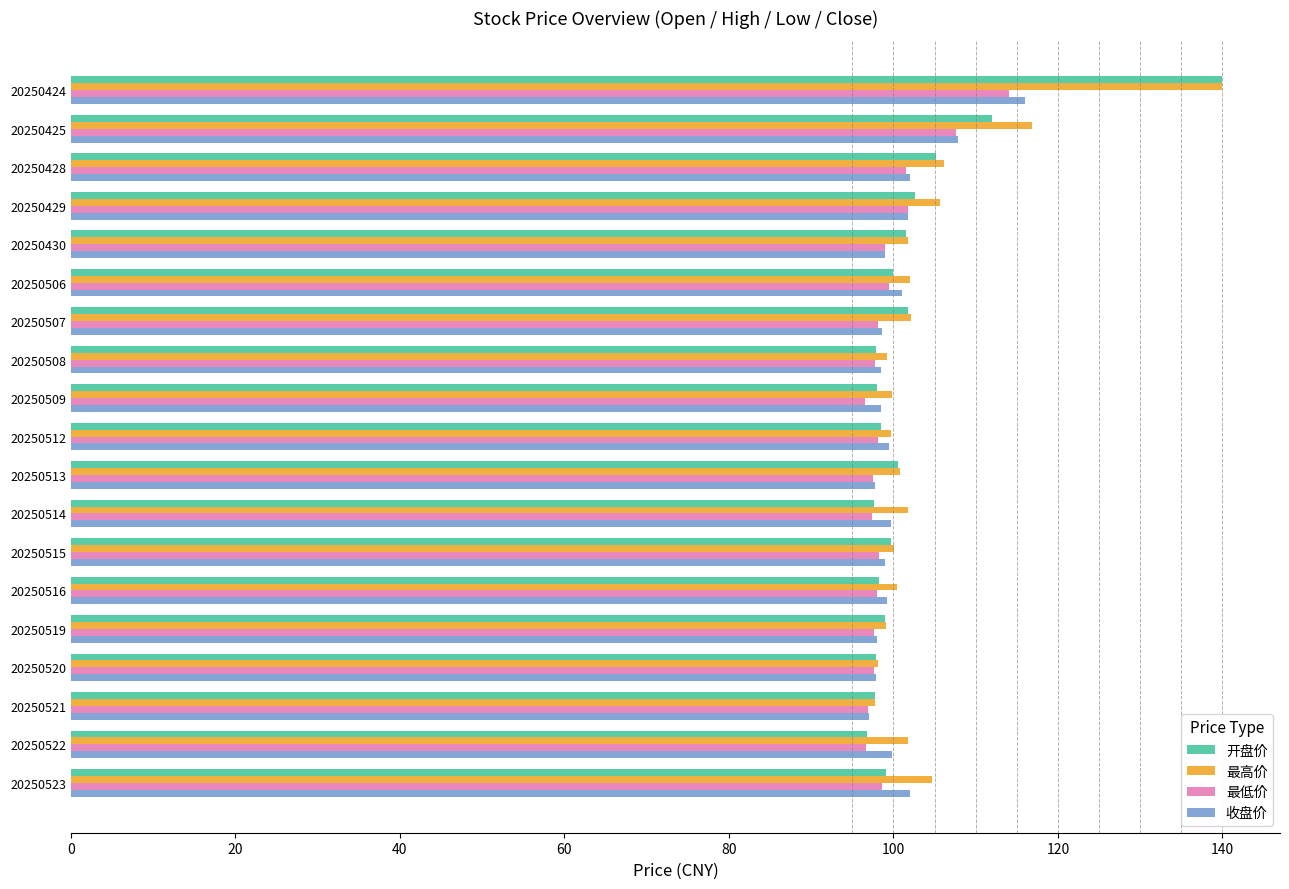

At how many categories does at least one series exceed 118?

1